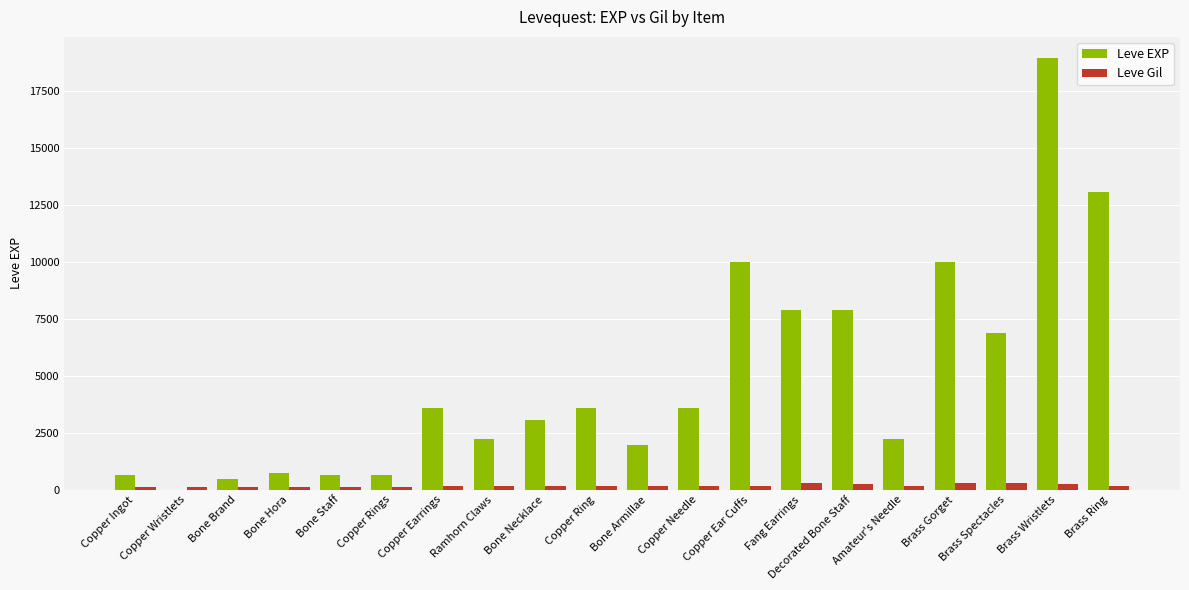

How many series are shown in this chart?

2